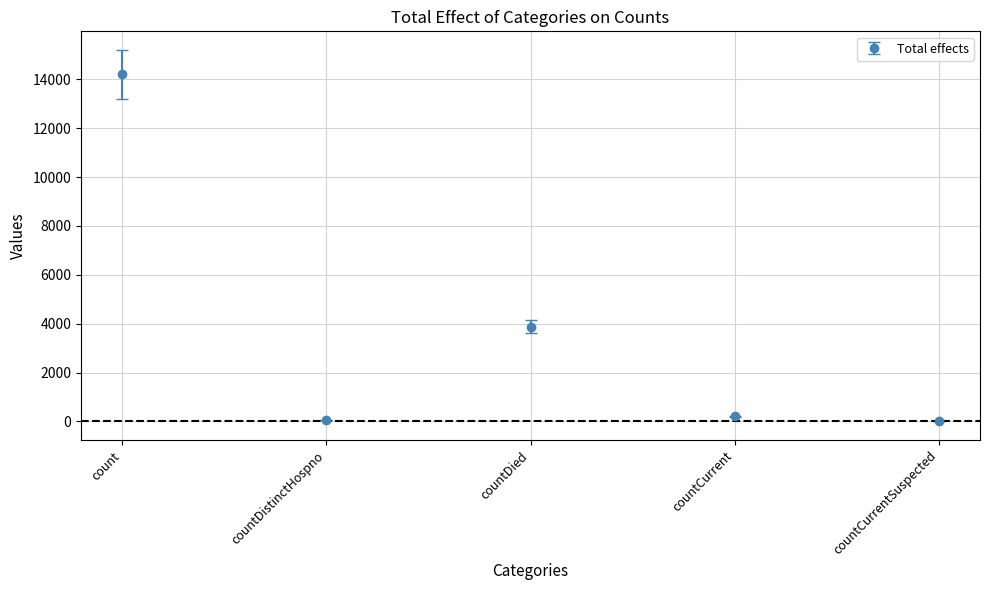

What is the label of the 3rd point from the right?

countDied